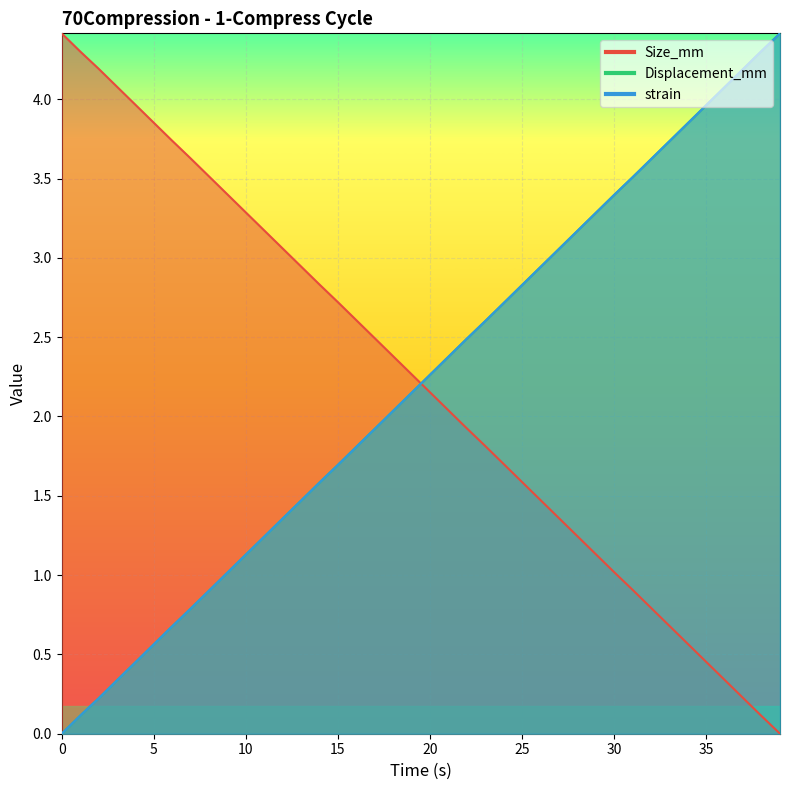

How many series are shown in this chart?

3